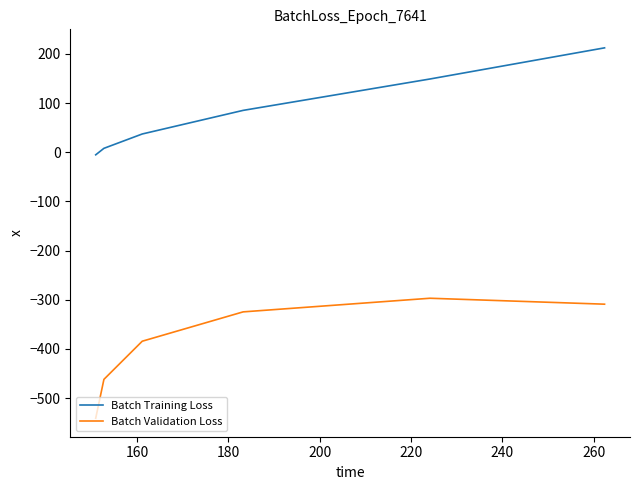

Which series has the largest total across all categories?

Batch Training Loss